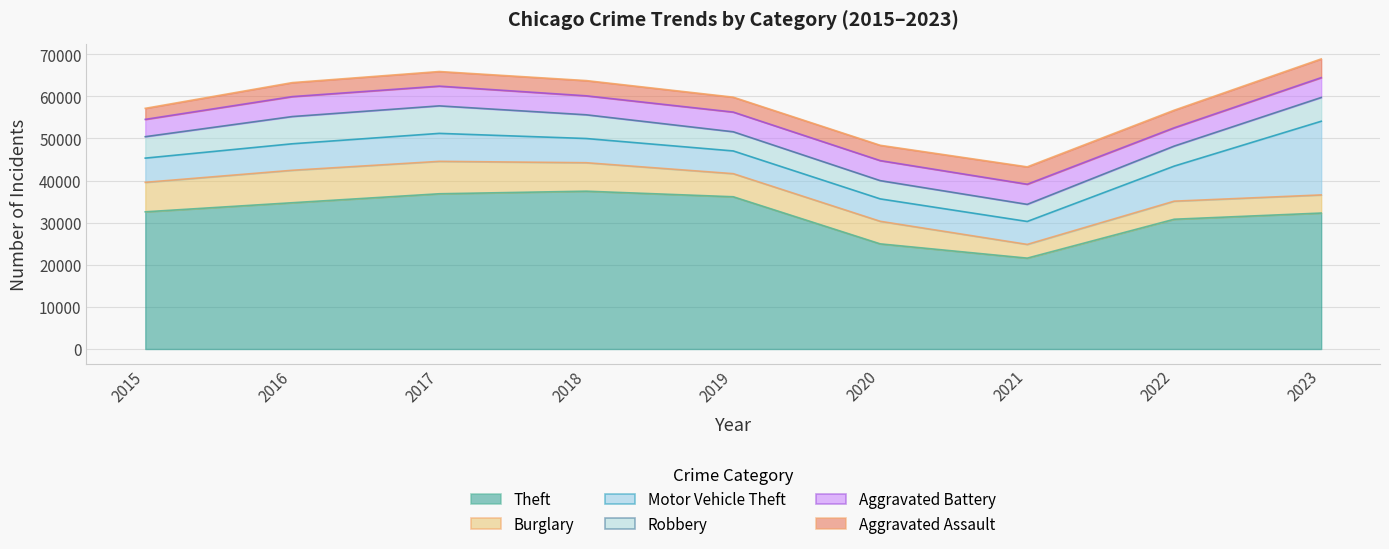

Does the chart display data point markers on the line(s)?

No